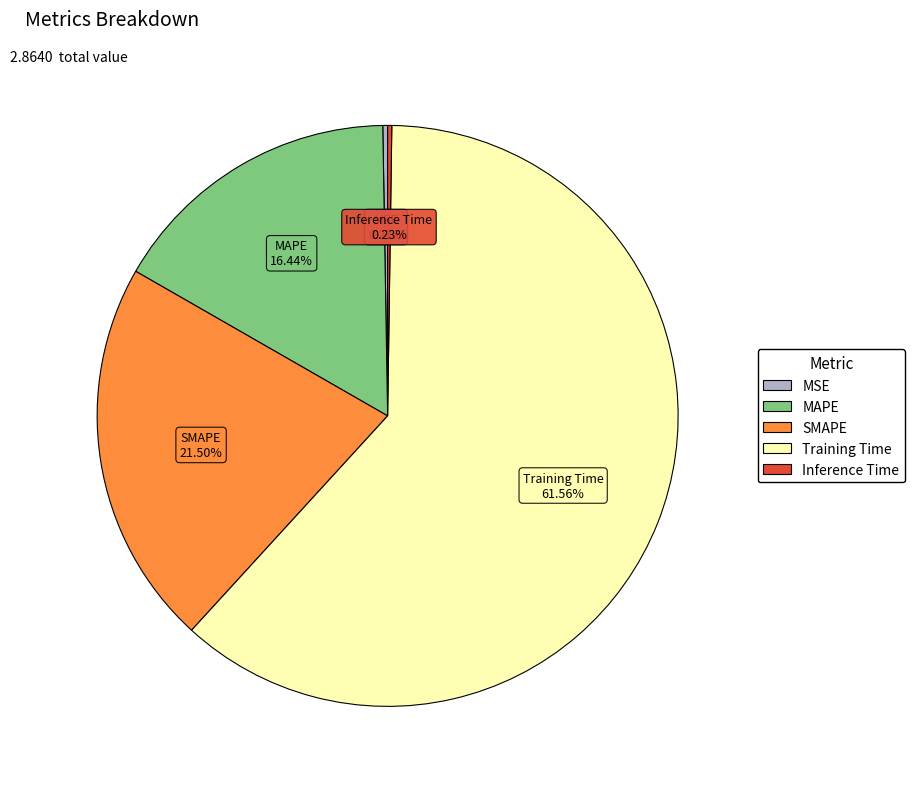

Is the sum of MAPE and Training Time greater than half?

Yes